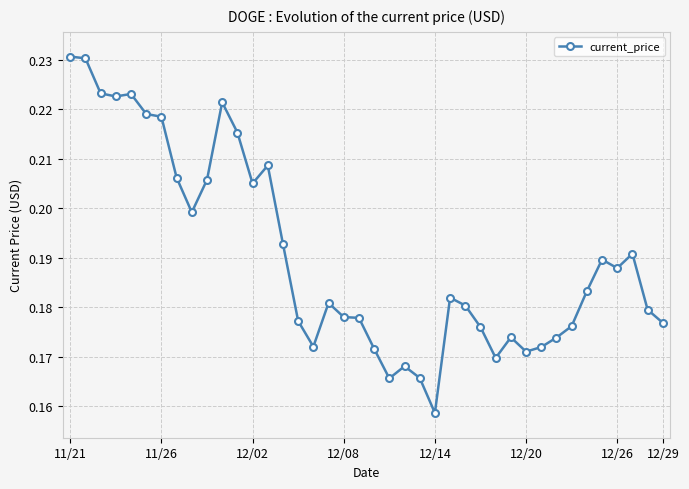

What is the difference between the maximum and minimum values?

0.1